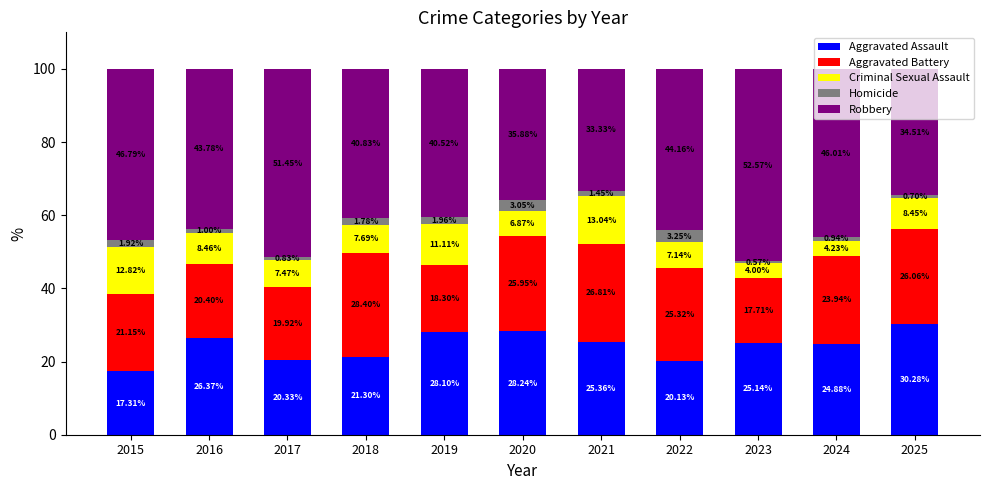

What is the total value across all series at 2023?

100.0